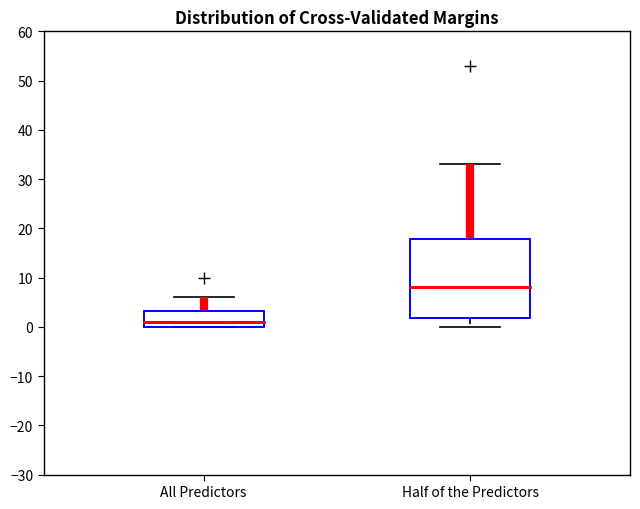

Where is the upper edge of the box for Half of the Predictors on the y-axis? The values are not printed on the chart, so give them approximately, as read against the axis.

18